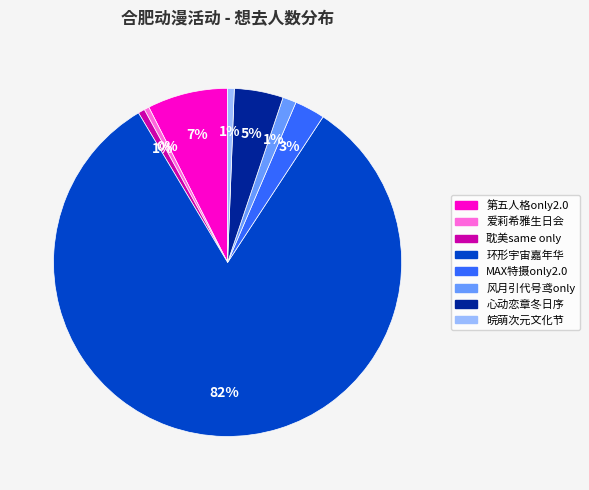

Count the number of slices in the pie.

8